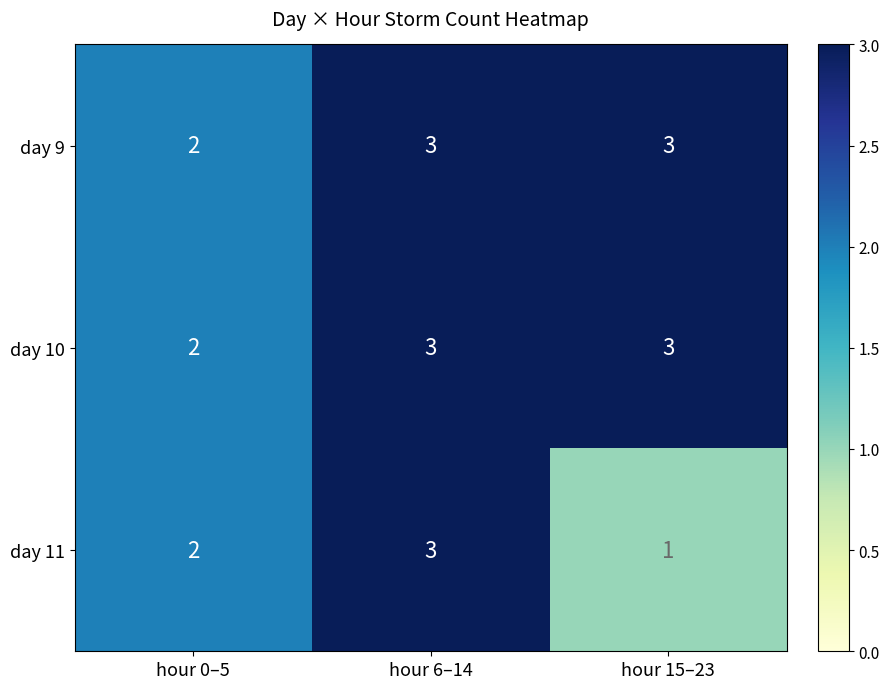

Which series has the largest range (max minus min)?

day 11